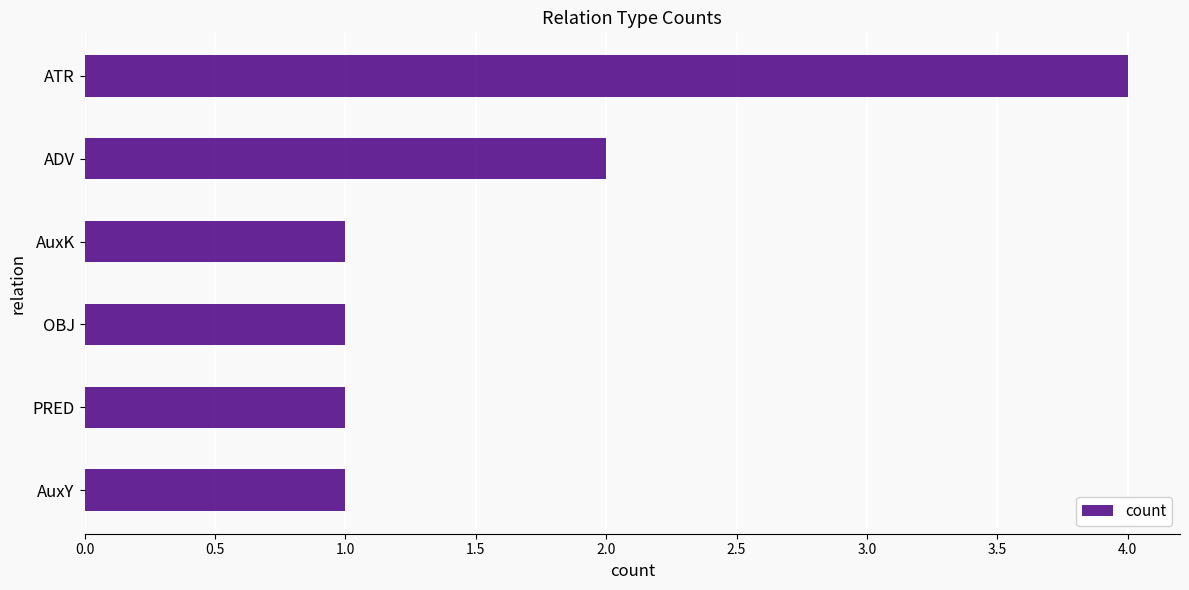

What is the difference between the maximum and minimum values?

3